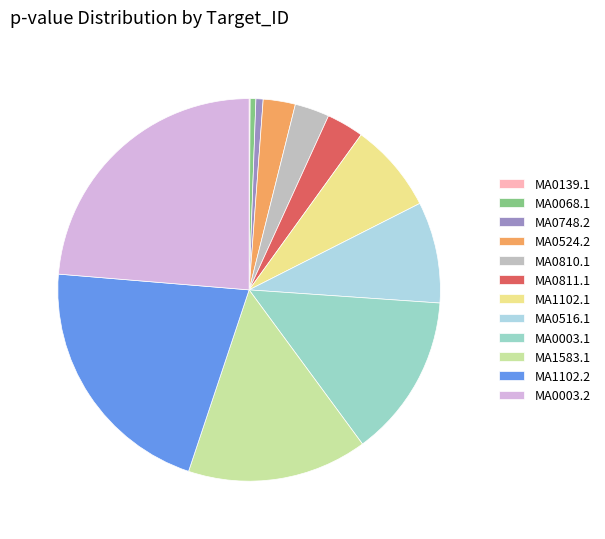

Between MA0748.2 and MA0003.2, which is larger?

MA0003.2